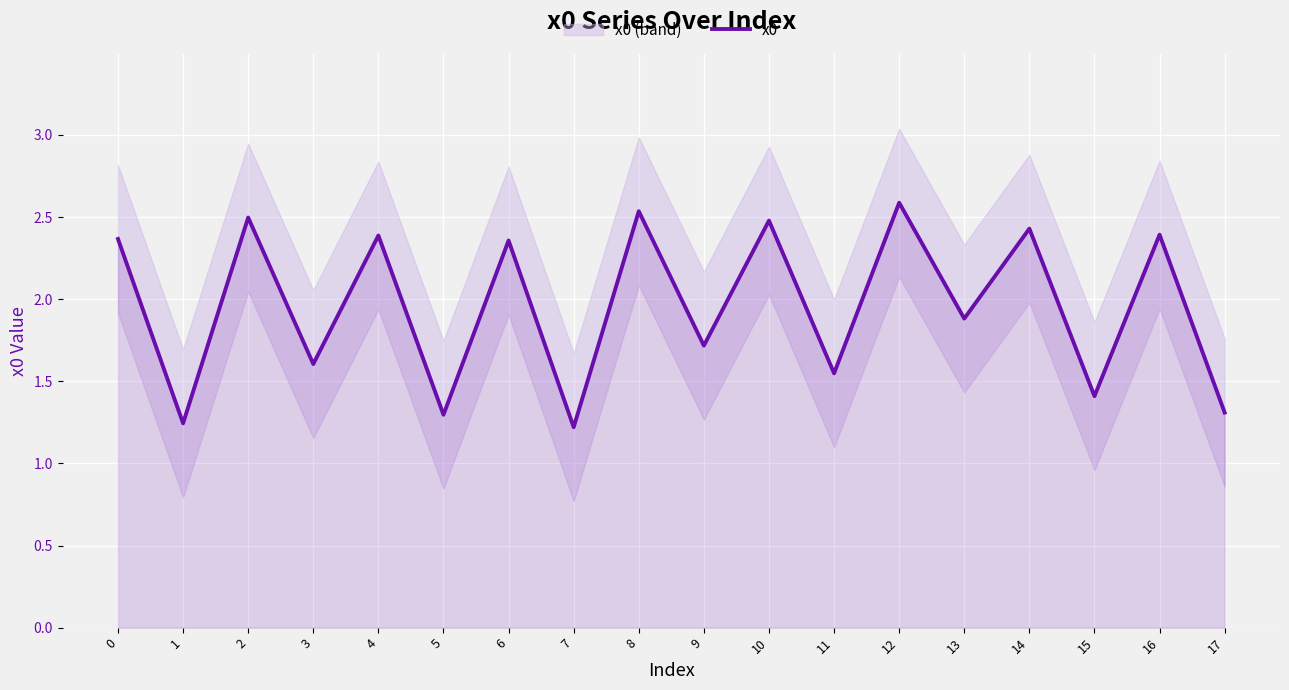

The value at 3 is 1.6. True or false?

True